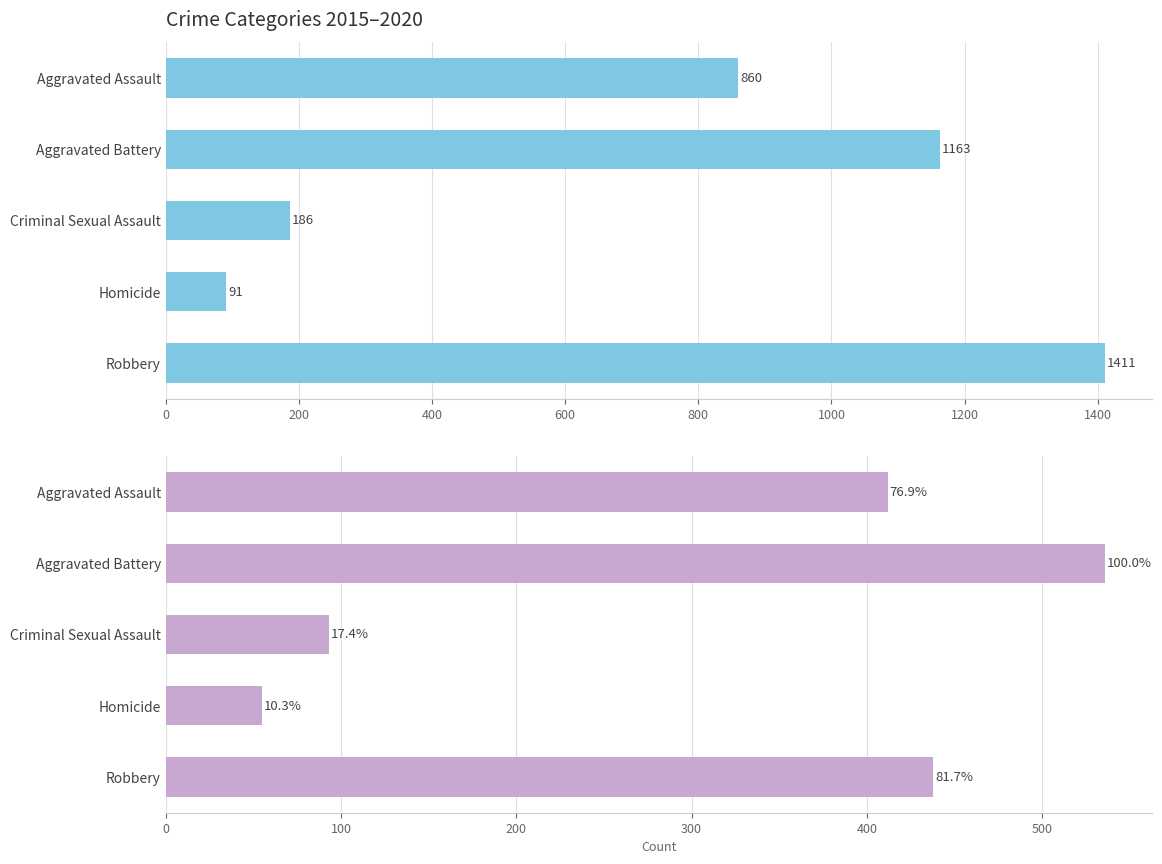

Reading left to right, list all the values displayed in this chart.

2015-2018 Total: 0=860	200=1163	400=186	600=91	800=1411
2019-2020 Total: 0=412	200=536	400=93	600=55	800=438